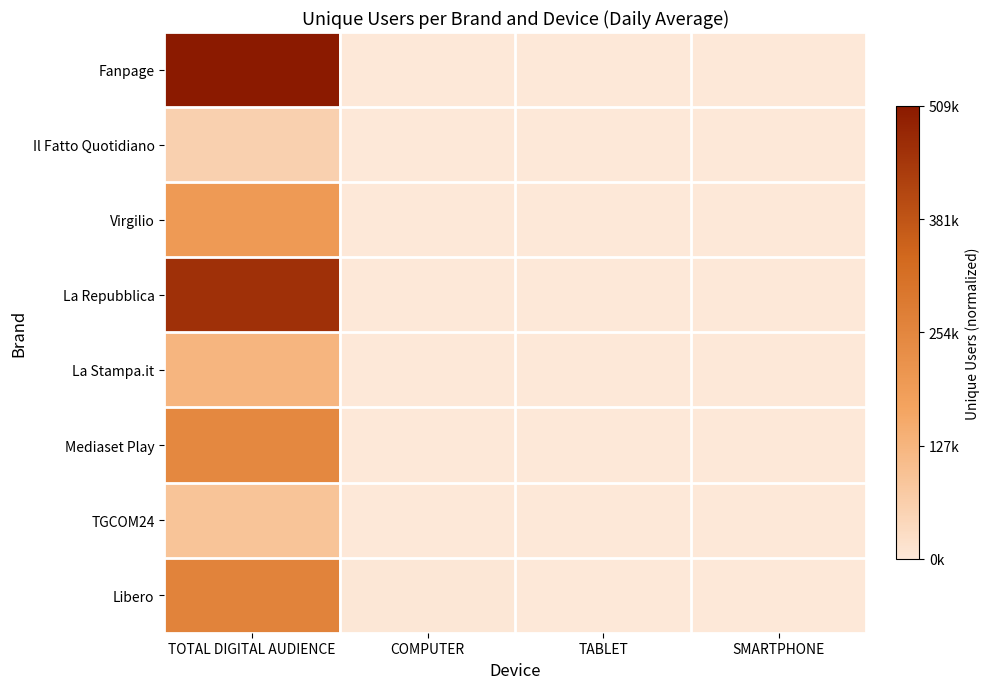

Rank the series by their maximum value, from lowest to highest.

Il Fatto Quotidiano, TGCOM24, La Stampa.it, Virgilio, Mediaset Play, Libero, La Repubblica, Fanpage